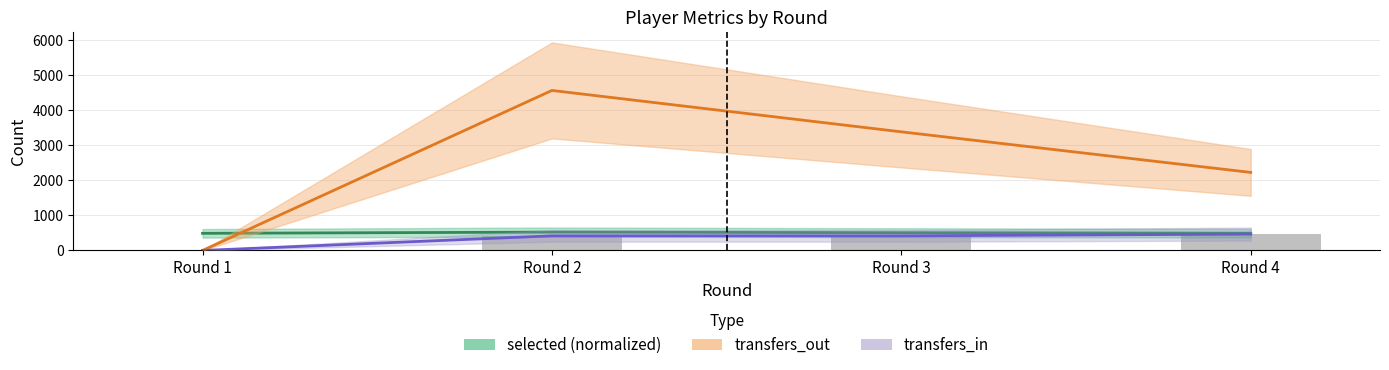

Which category has the lowest value in the transfers_out series?

Round 1